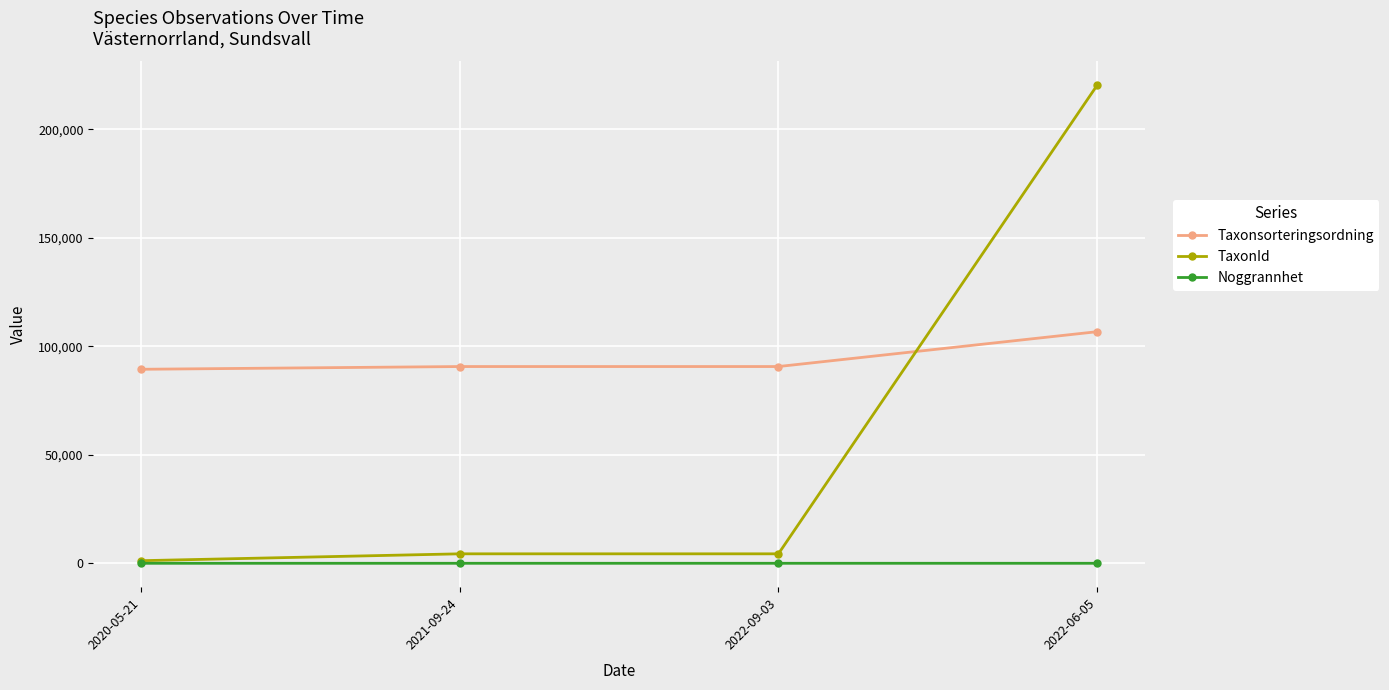

Which category has the highest value in the Taxonsorteringsordning series?

2022-06-05